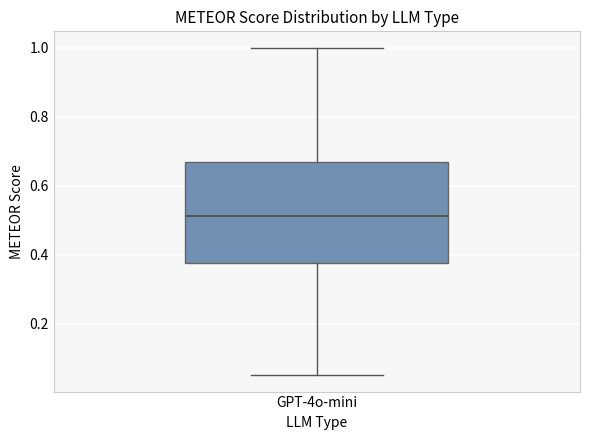

Transcribe this box plot: give where the median line is, the range the box spans, and where the two whiskers end, as read against the y-axis. The values are not printed on the chart, so give them approximately, as read against the axis.

median 0.52, box 0.38 to 0.66, whiskers 0.06 to 1.00